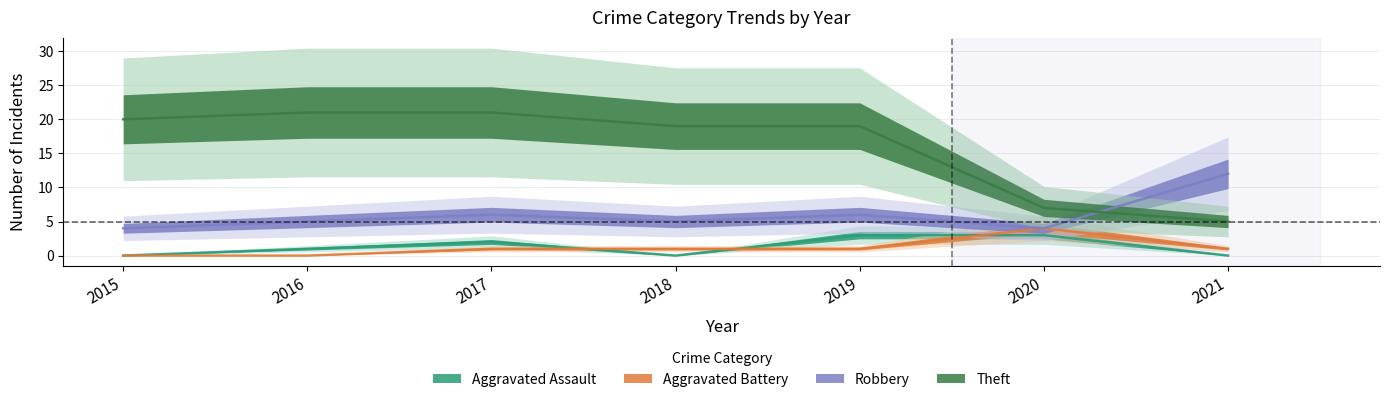

At 2021, list the series in order from smallest to largest.

Aggravated Assault, Aggravated Battery, Theft, Robbery